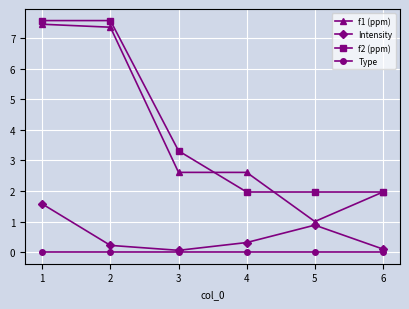

Reading left to right, what are all the values shown in this chart?

f1 (ppm): 7.4	7.4	2.6	2.6	1.0	2.0
Intensity: 1.6	0.2	0.1	0.3	0.9	0.1
f2 (ppm): 7.6	7.6	3.3	2.0	2.0	2.0
Type: 0.0	0.0	0.0	0.0	0.0	0.0